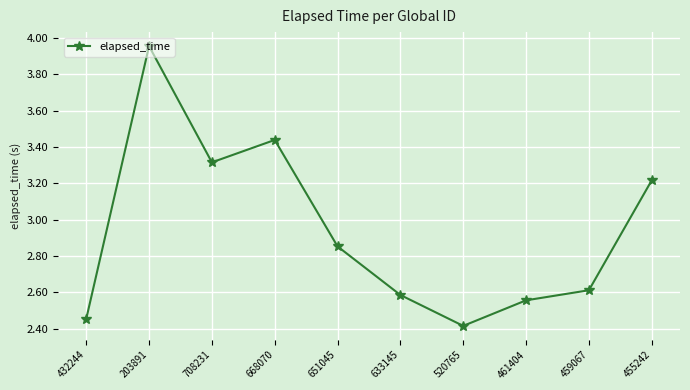

Which has a higher value, 520765 or 668070?

668070